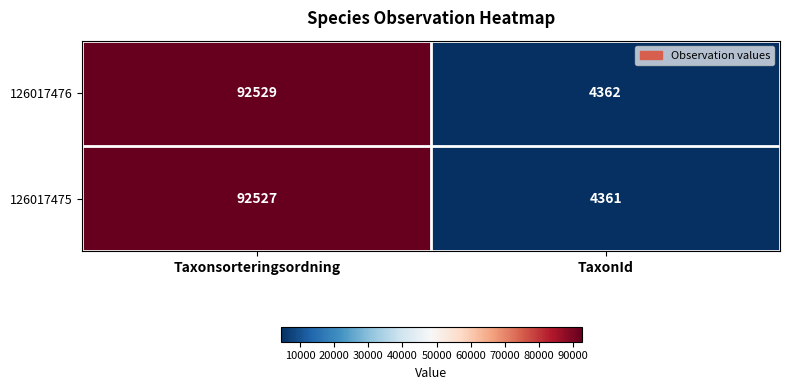

Rank the series at Taxonsorteringsordning from highest to lowest value.

126017476, 126017475